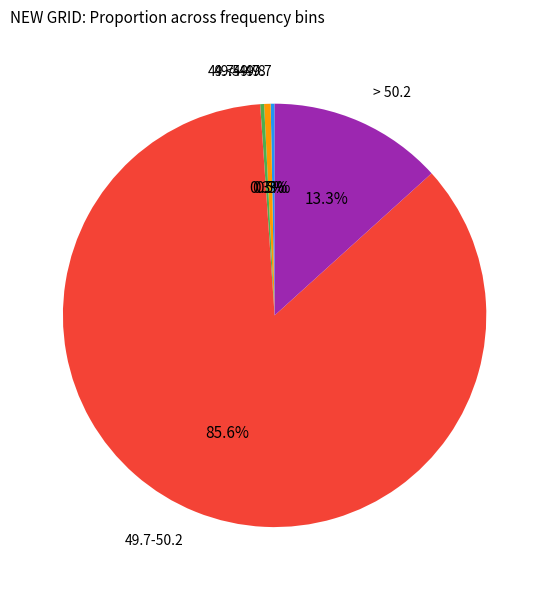

Is there any slice that represents more than half of the pie?

Yes